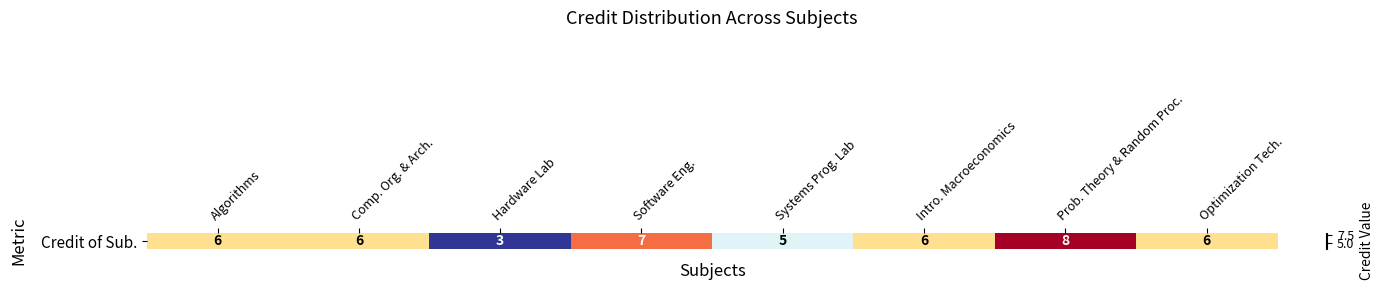

Count the number of categories in the chart.

8